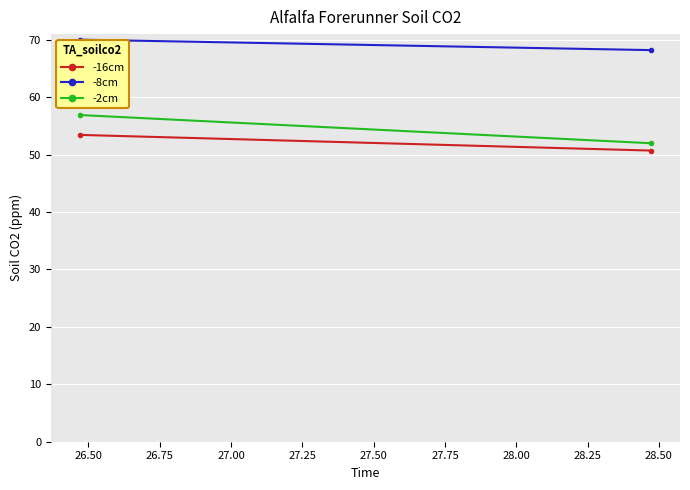

Is this an area chart (filled region under the line)?

No